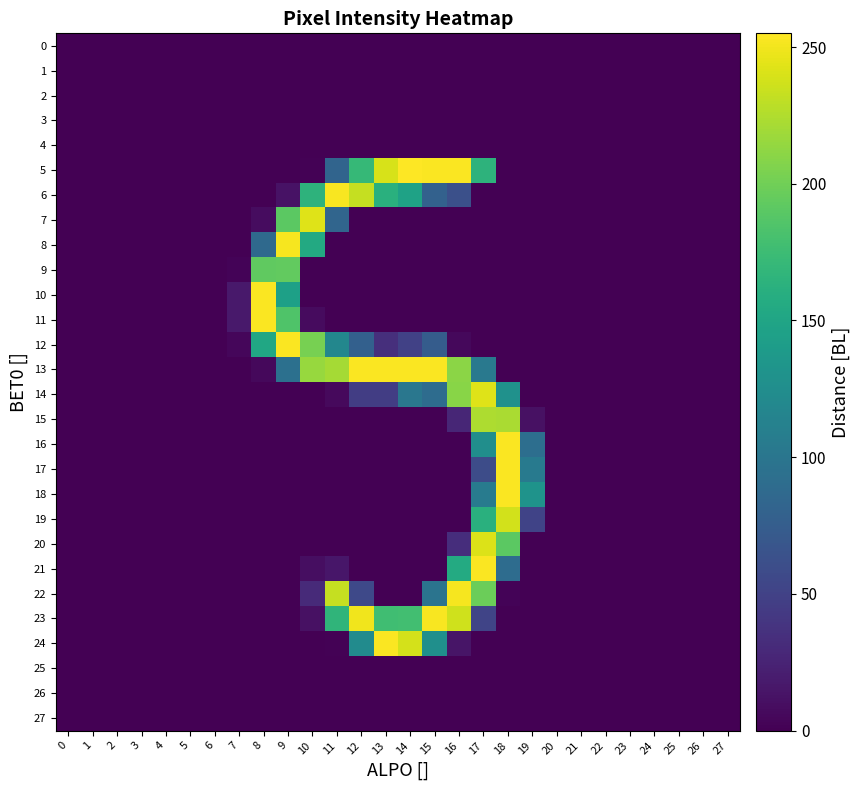

Between 15 and 18, which is larger?

15